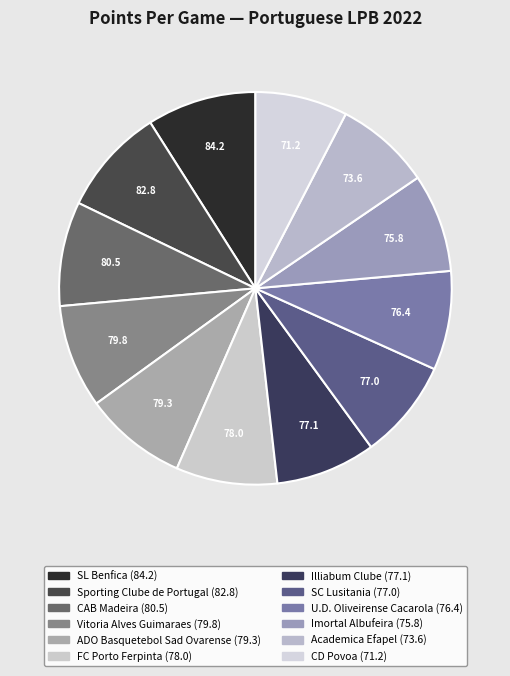

What is the ratio of the value at FC Porto Ferpinta to the value at CD Povoa?

1.1